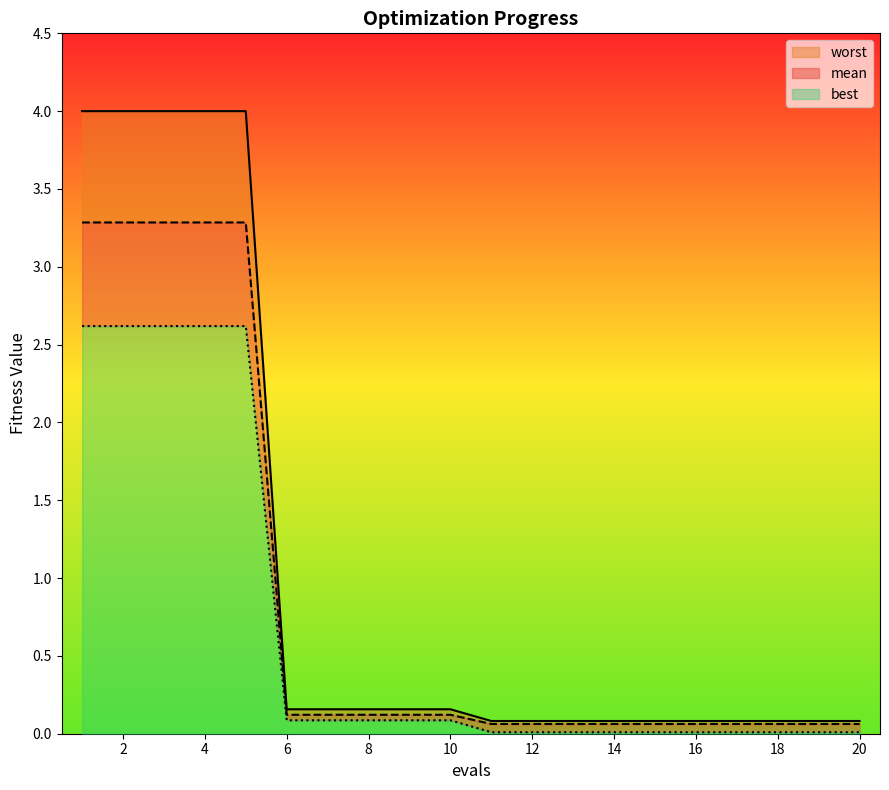

Which series has the largest total across all categories?

worst